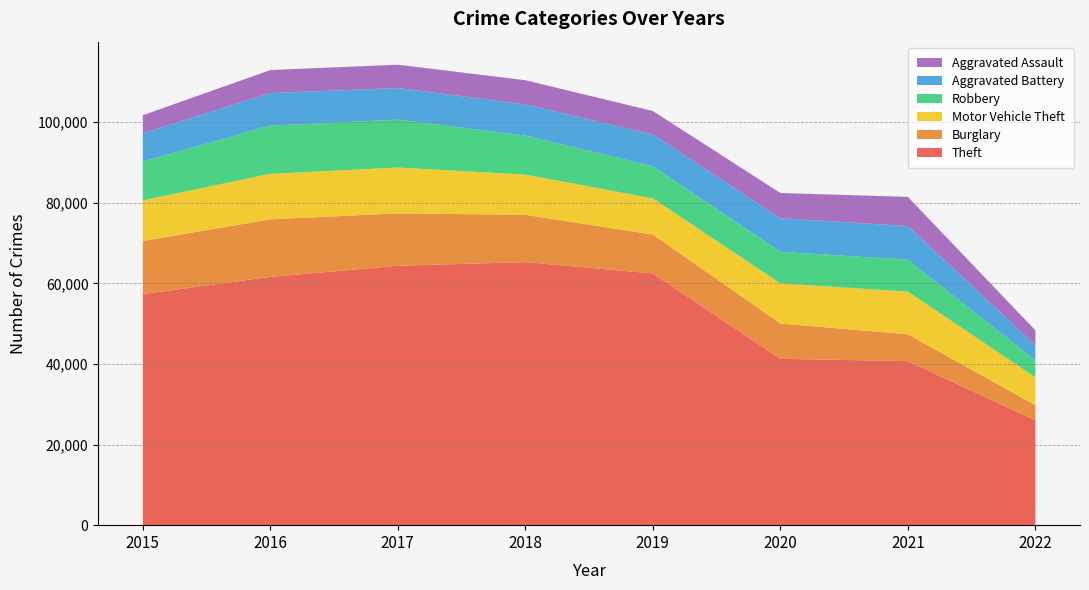

Reading right to left, transcribe all the data shown in this chart.

Theft: 26015	40716	41290	62476	65281	64380	61618	57347
Burglary: 3774	6653	8754	9639	11746	13001	14289	13184
Motor Vehicle Theft: 6904	10593	9953	8978	9983	11380	11286	10068
Robbery: 4233	7919	7855	7994	9679	11880	11960	9638
Aggravated Battery: 3773	8347	8319	7857	7735	7845	8085	7018
Aggravated Assault: 3651	7243	6263	5840	6001	5793	5712	4480